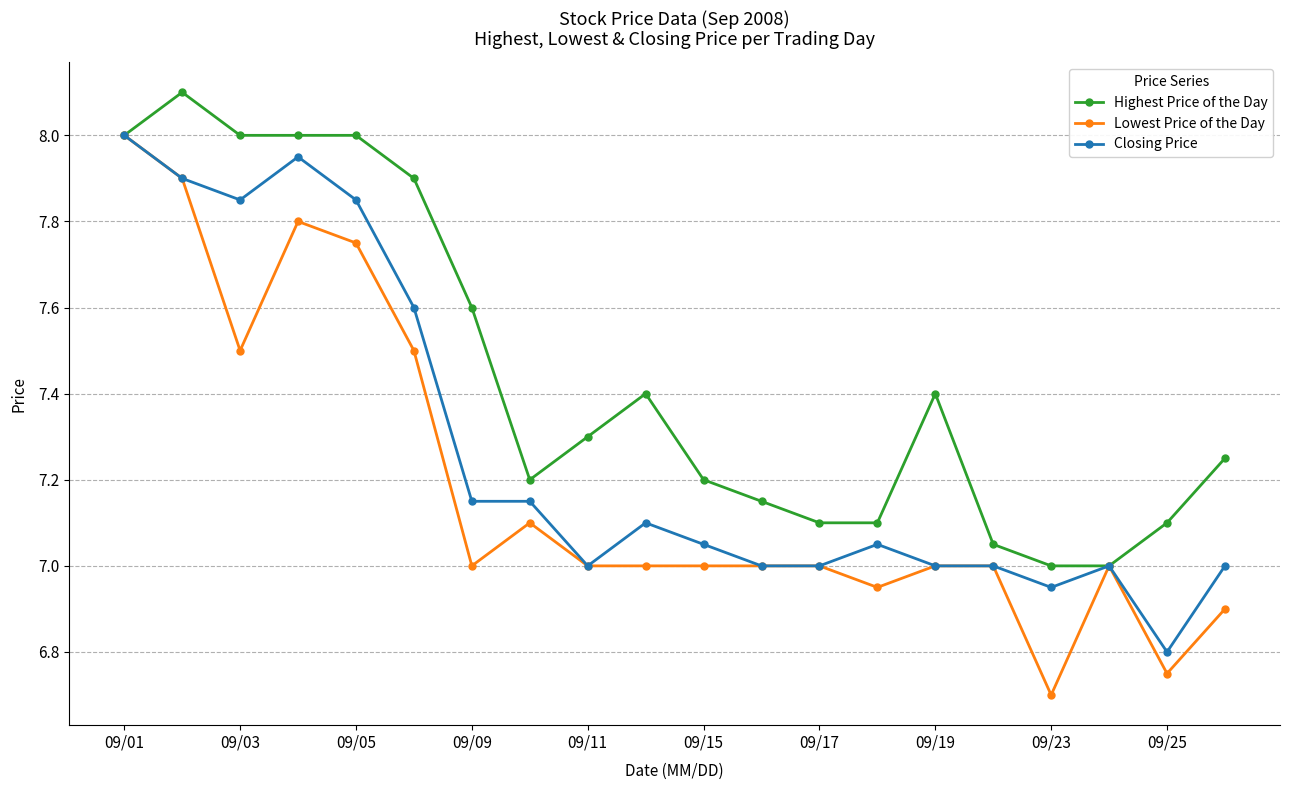

What is the maximum value for Highest Price of the Day?

8.1